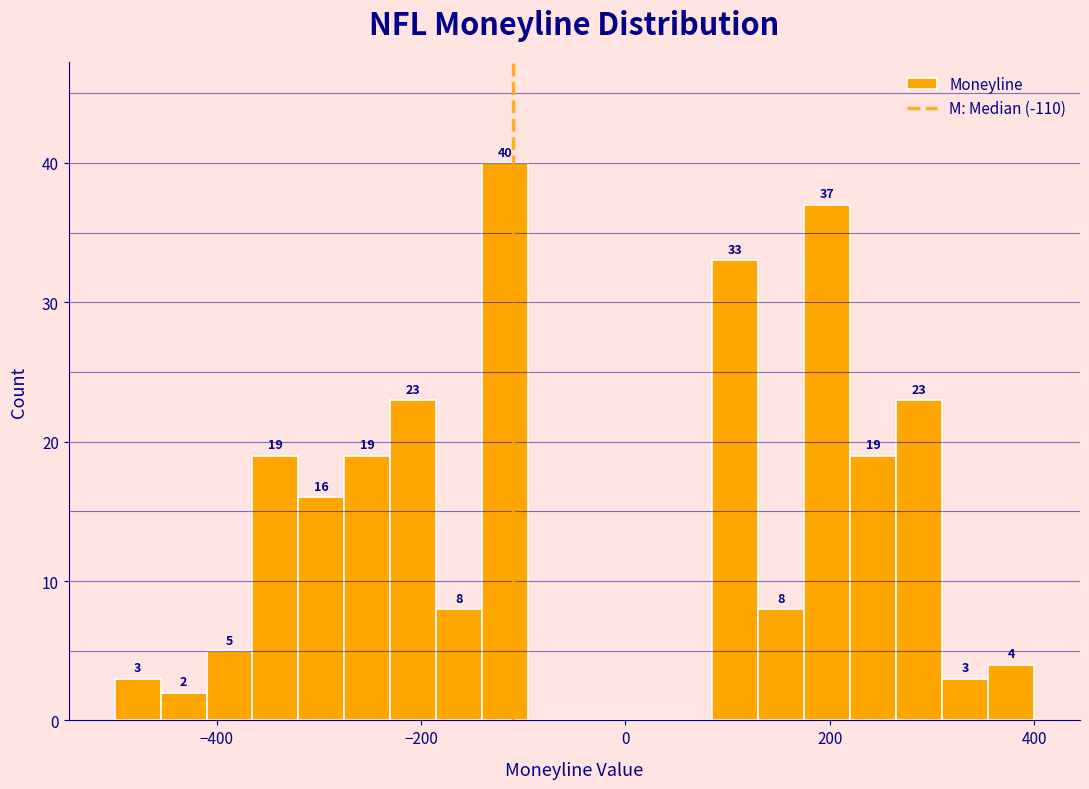

Around what value on the x-axis is the tallest bar? Give the approximate position of its centre, as read against the axis.

-120